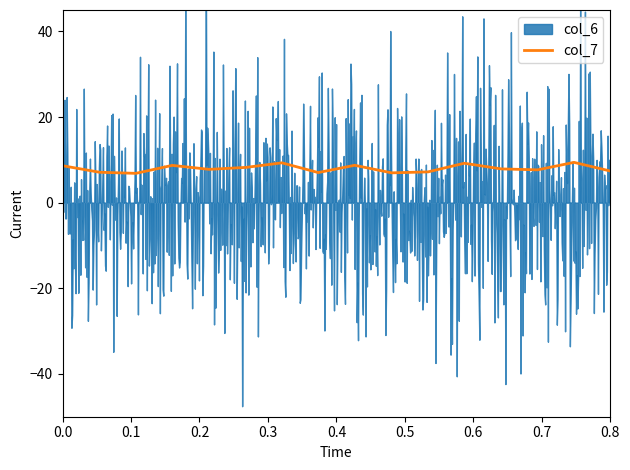

True or false: col_6 has more than 1 points higher than both neighbors.

True